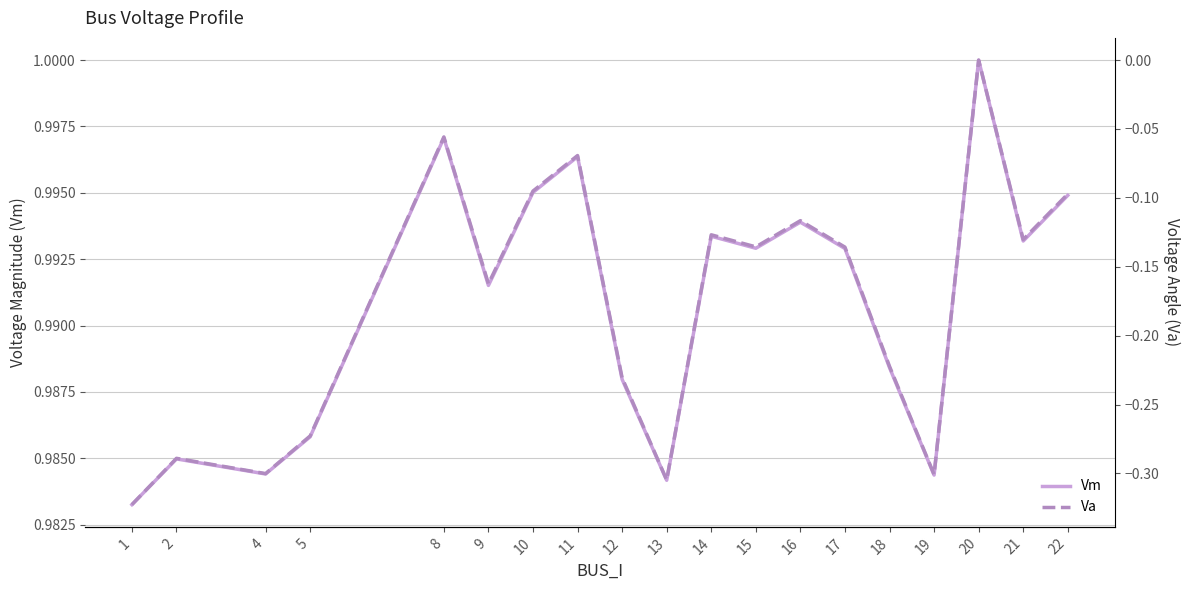

True or false: Va and Vm cross at least once.

False